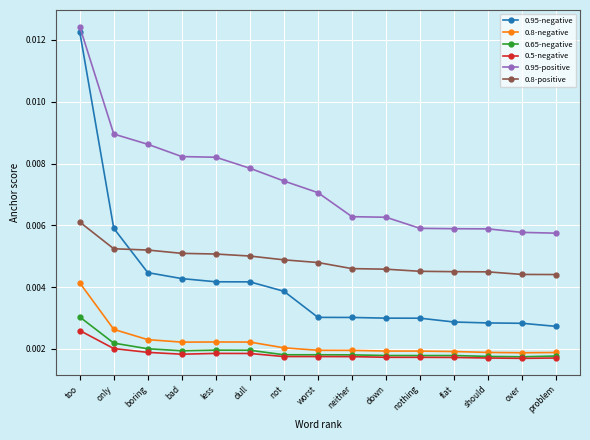

Which series changed the most between worst and problem?

0.95-positive